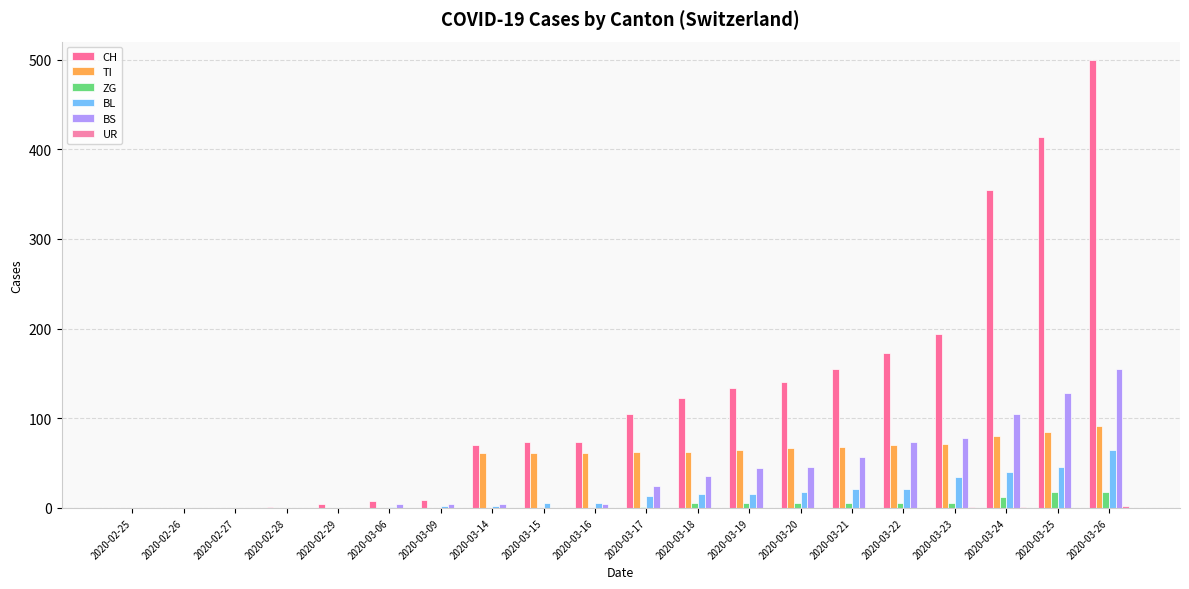

How many groups of bars are there?

20